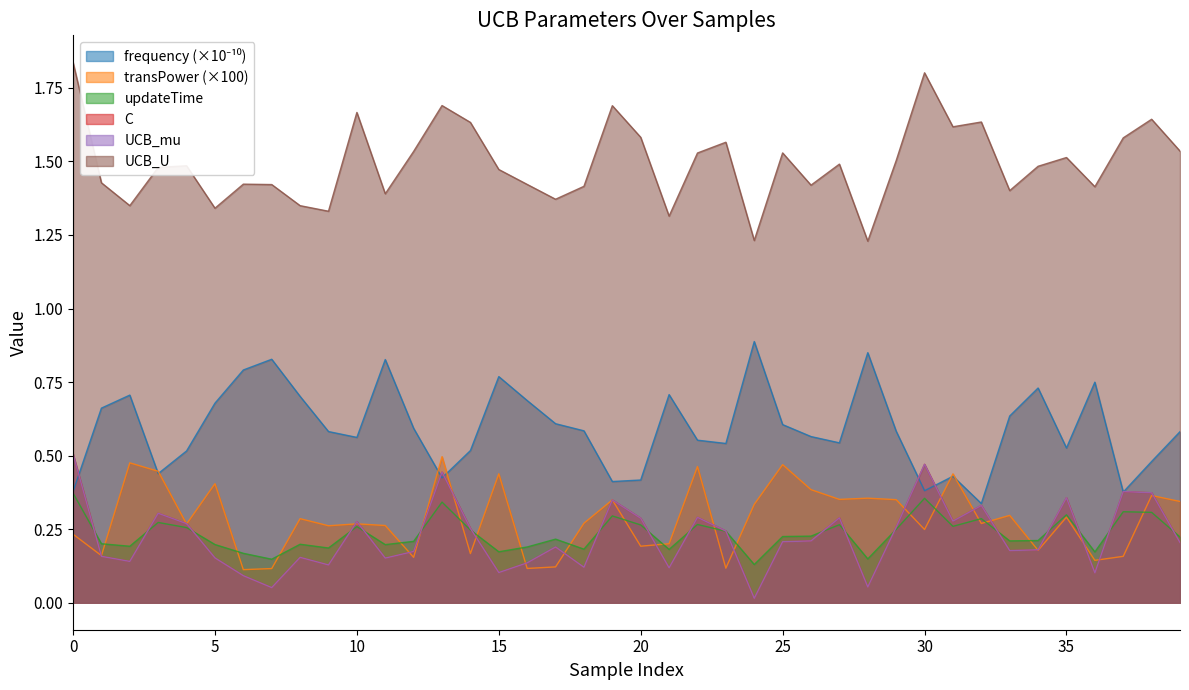

What is the difference between the transPower values at 24 and 37?

0.2